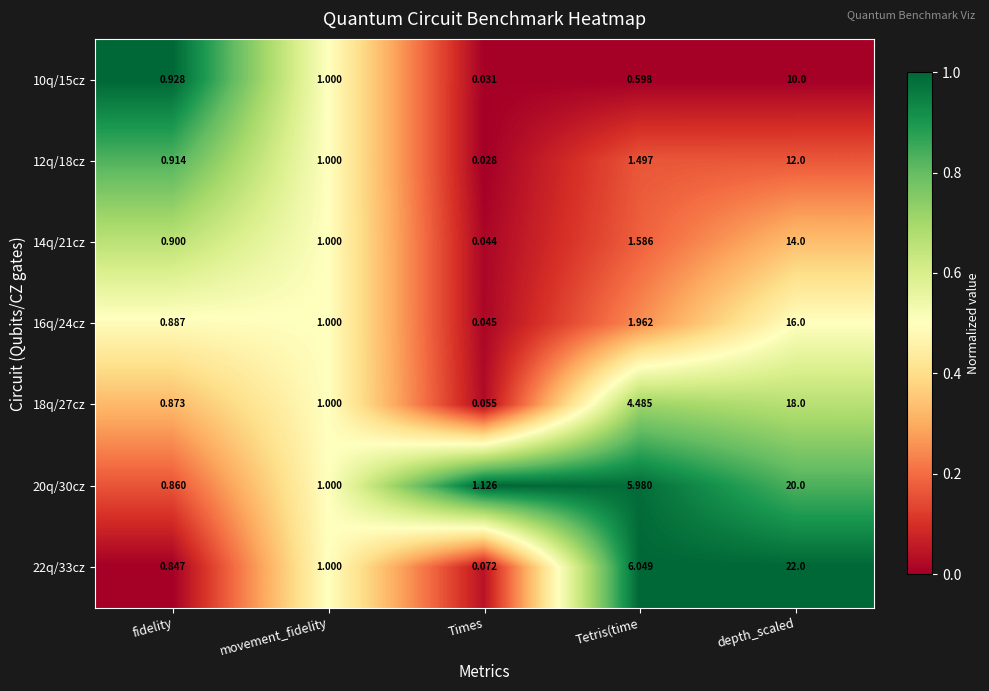

Count the number of data series in this chart.

7